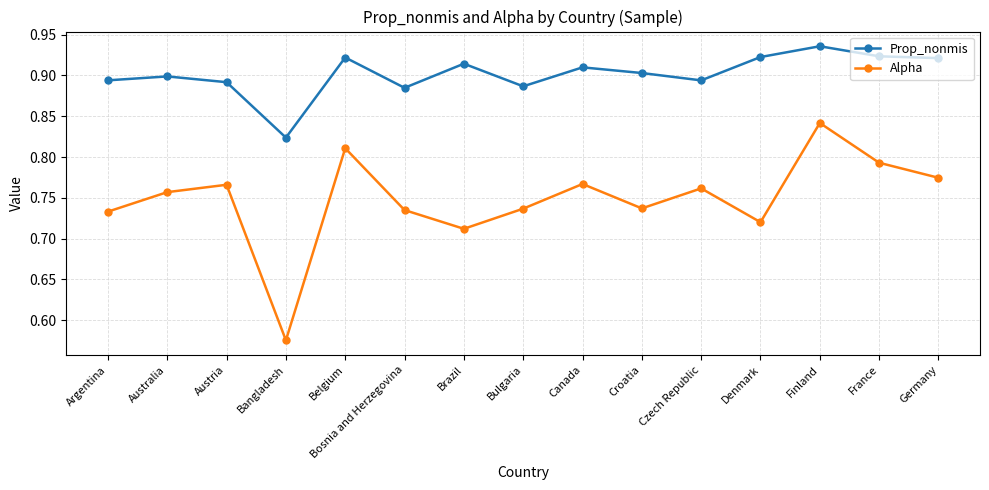

In Prop_nonmis, how many points are higher than both neighbors (excluding endpoints)?

5